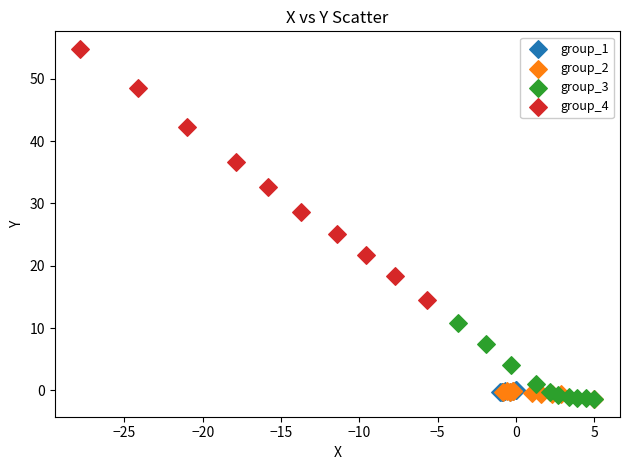

Which series reaches the maximum Y coordinate?

group_4